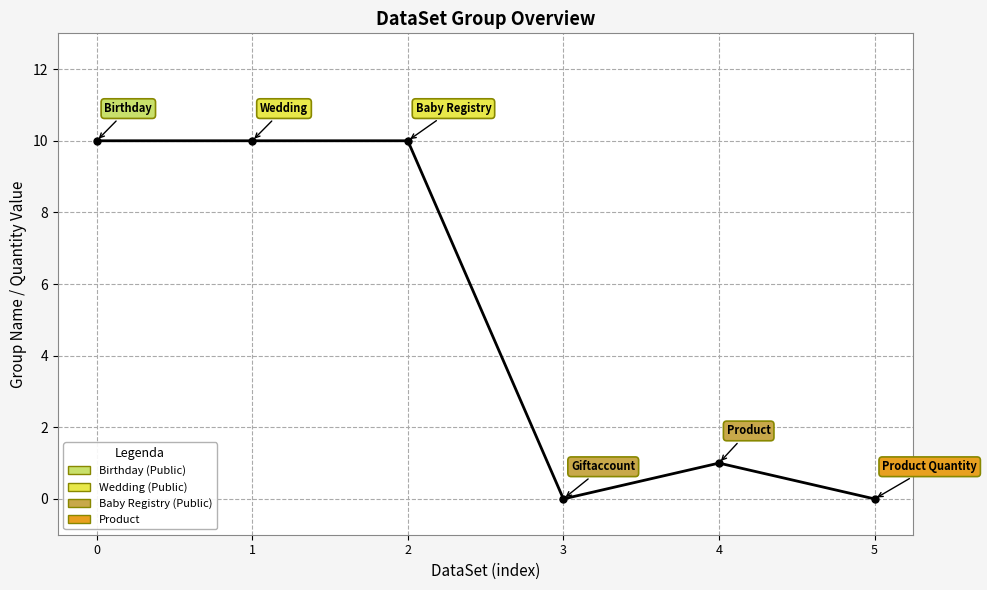

What is the value of the 5th point from the left?

1